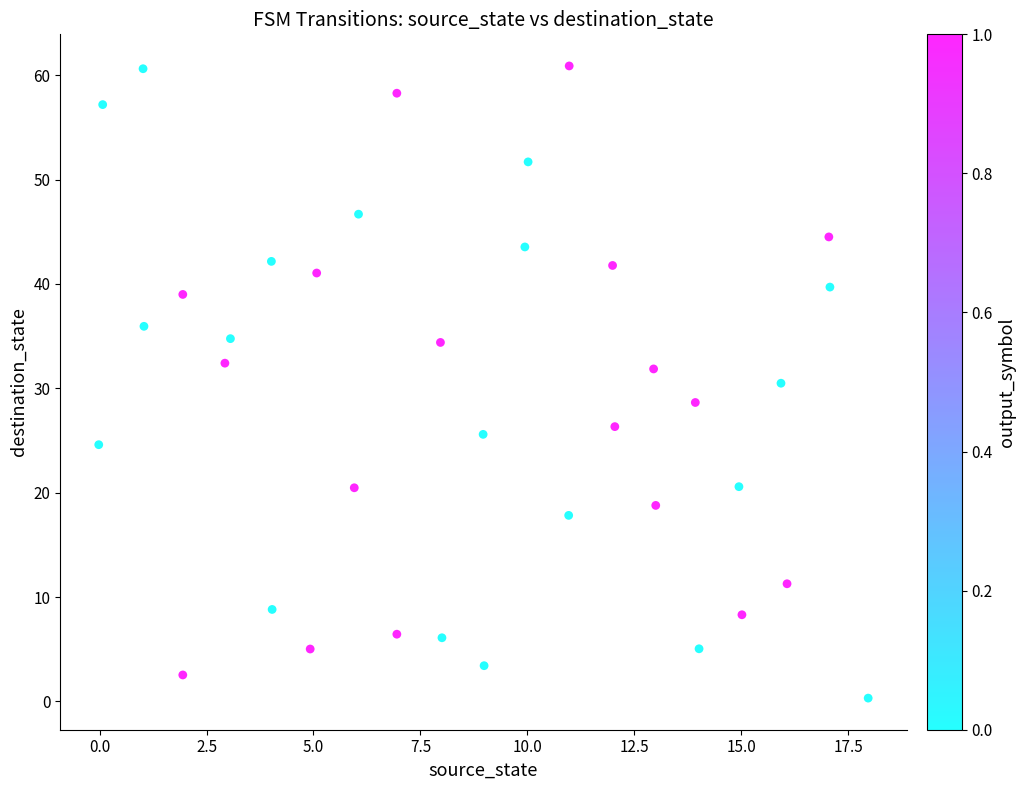

What is the range of X values (max minus min)?

18.0